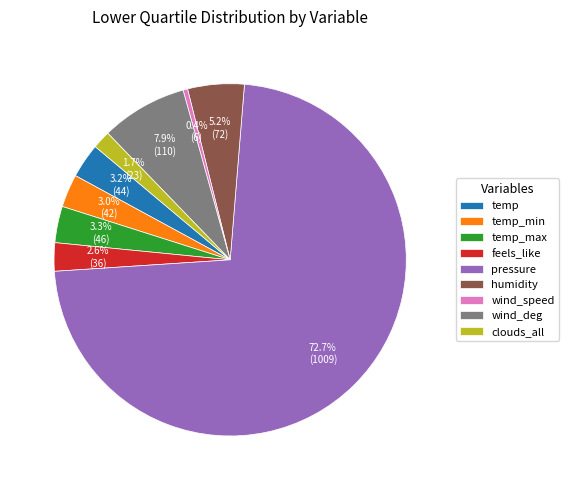

True or false: wind_deg accounts for 8% of the total.

True